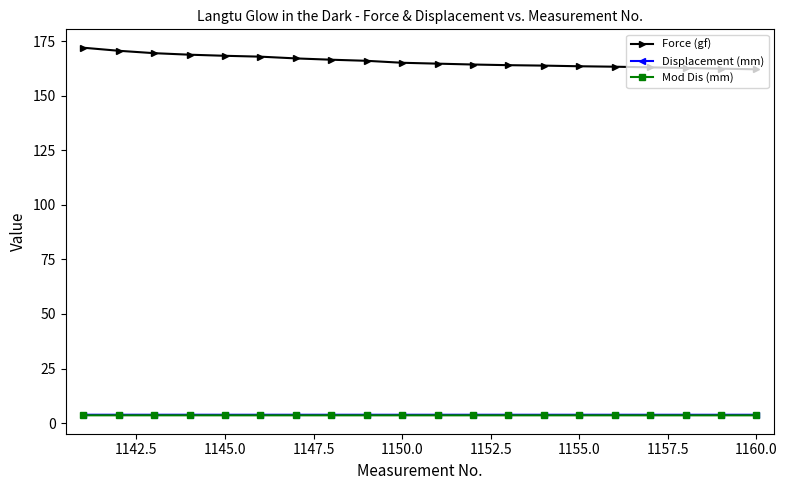

What is the lowest value of the Displacement (mm) series?

3.8